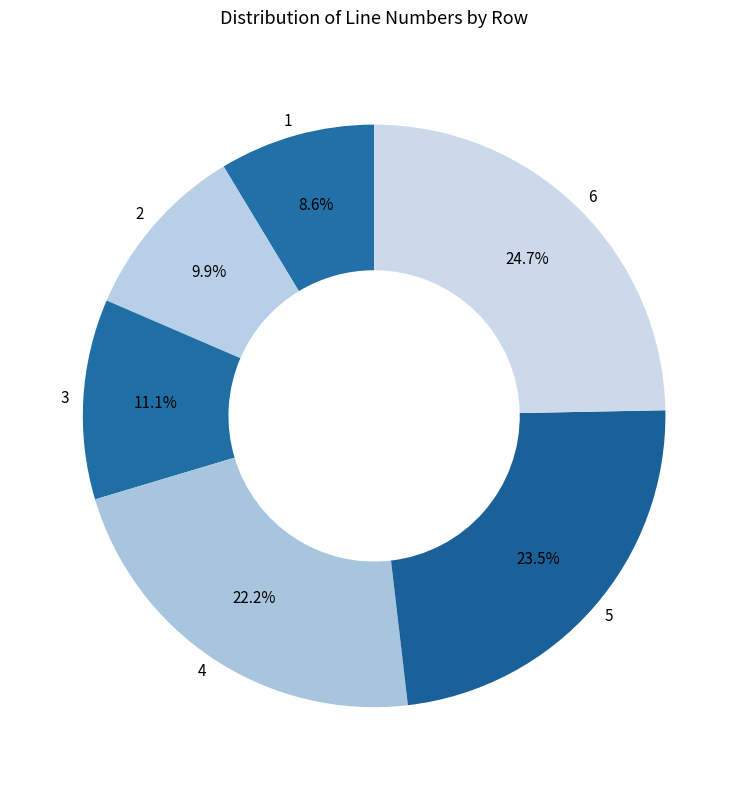

Does any single category account for the majority?

No